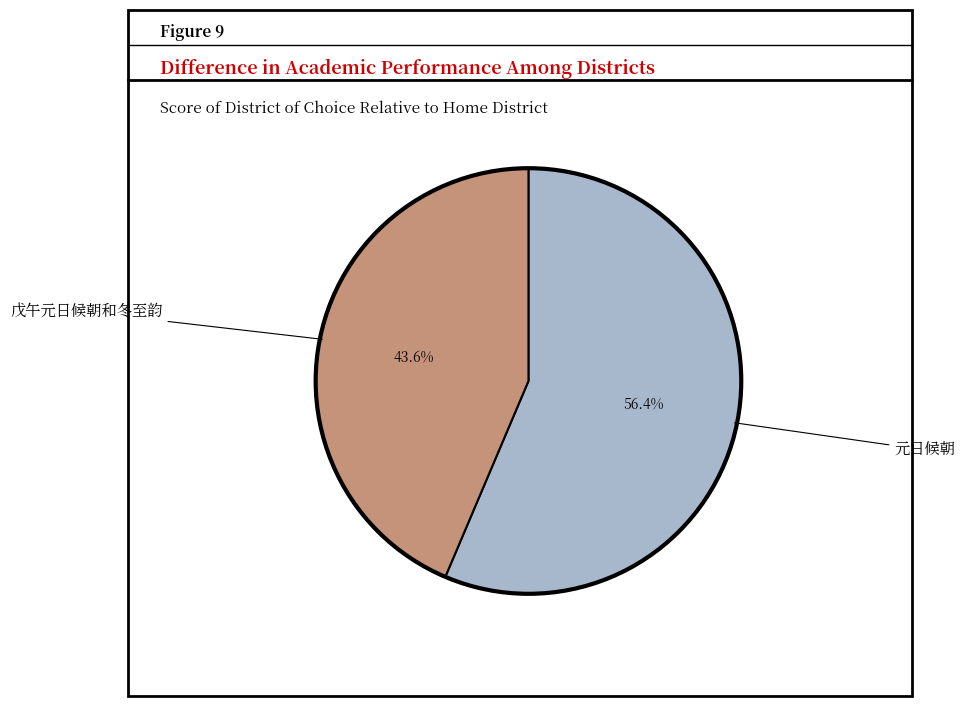

Is there any slice that represents more than half of the pie?

Yes